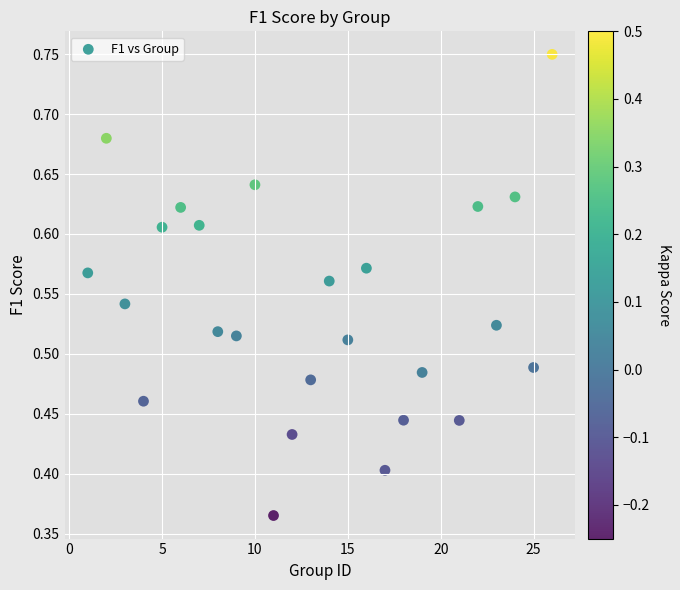

What is the range of X values (max minus min)?

25.0